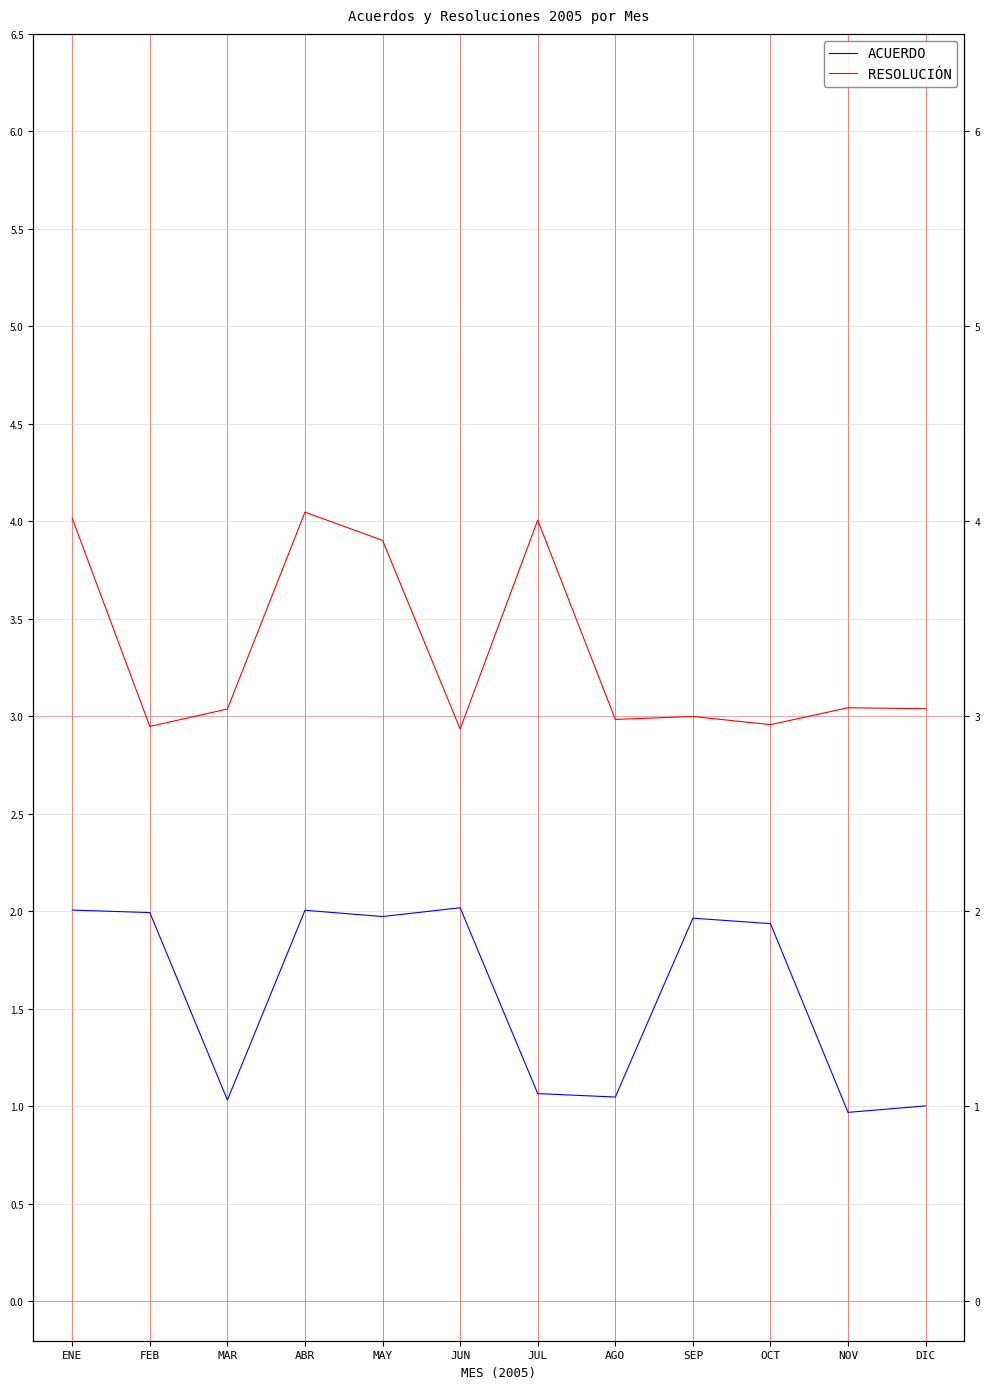

How many values in the RESOLUCIÓN series exceed 3?

7